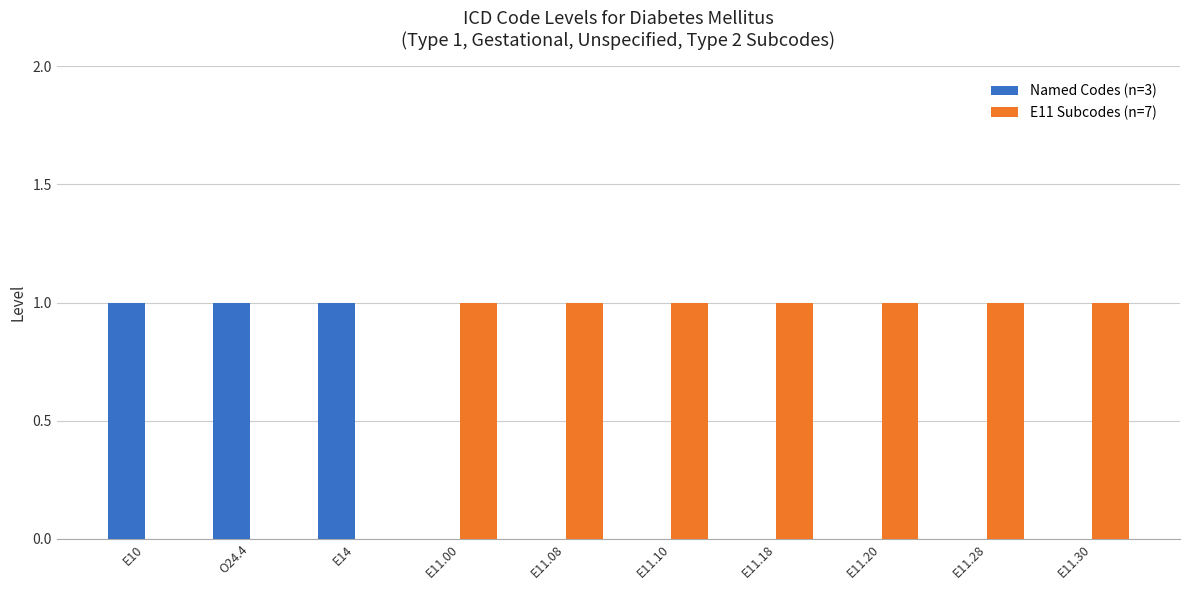

The E11 Subcodes (n=7) series shows -1 at E10. True or false?

False